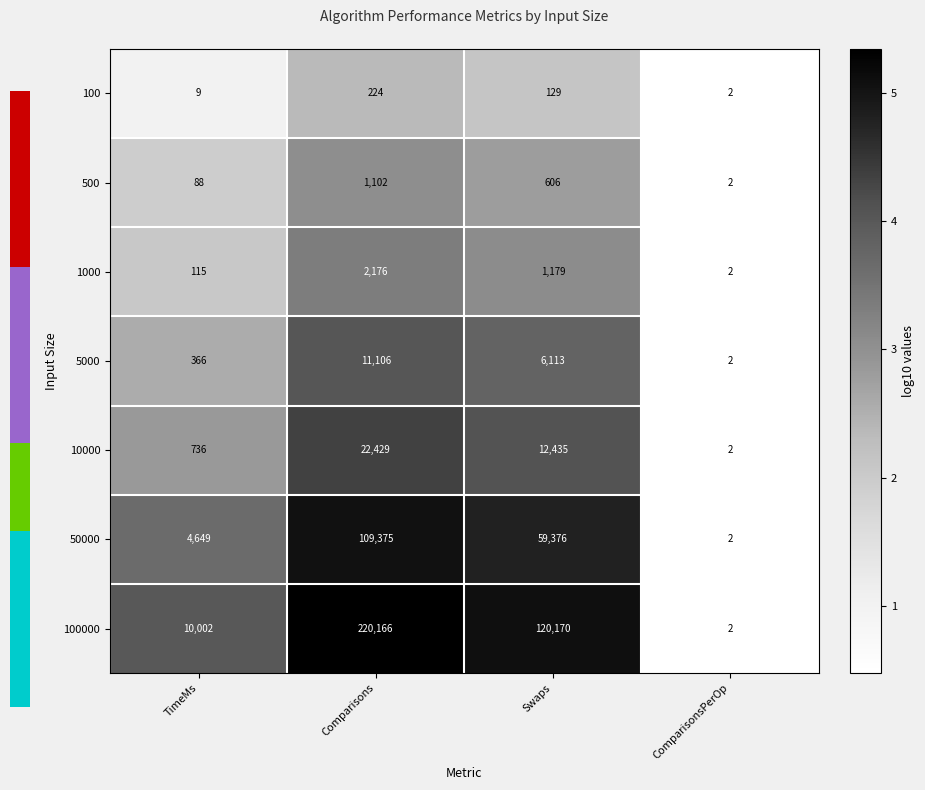

Between TimeMs and ComparisonsPerOp, which series saw the biggest shift?

100000